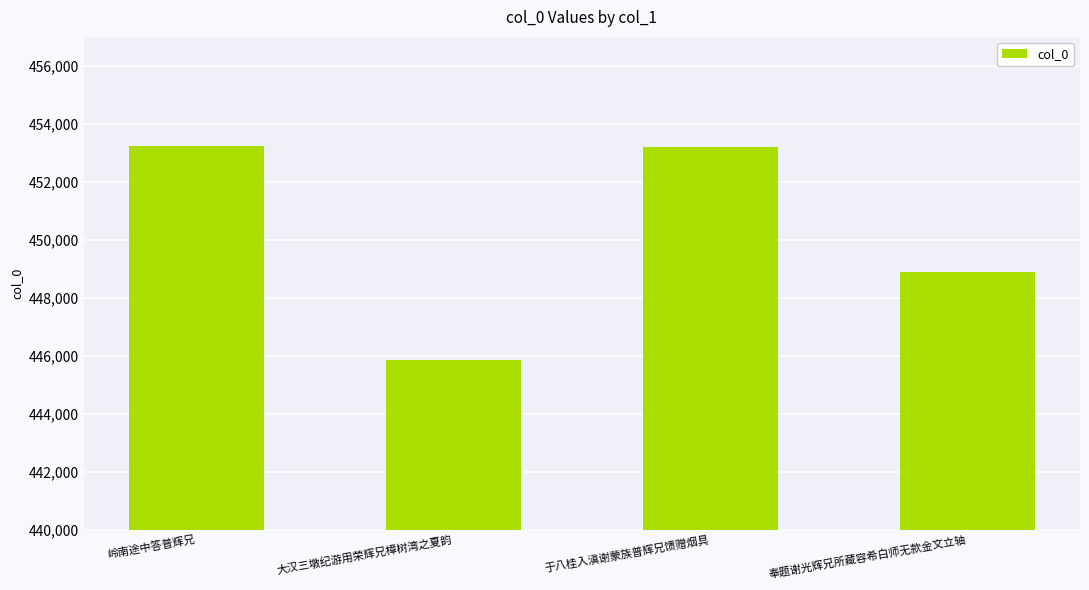

Which has a higher value, 大汉三墩纪游用荣辉兄樟树湾之夏韵 or 于八桂入滇谢蒙族普辉兄馈赠烟具?

于八桂入滇谢蒙族普辉兄馈赠烟具